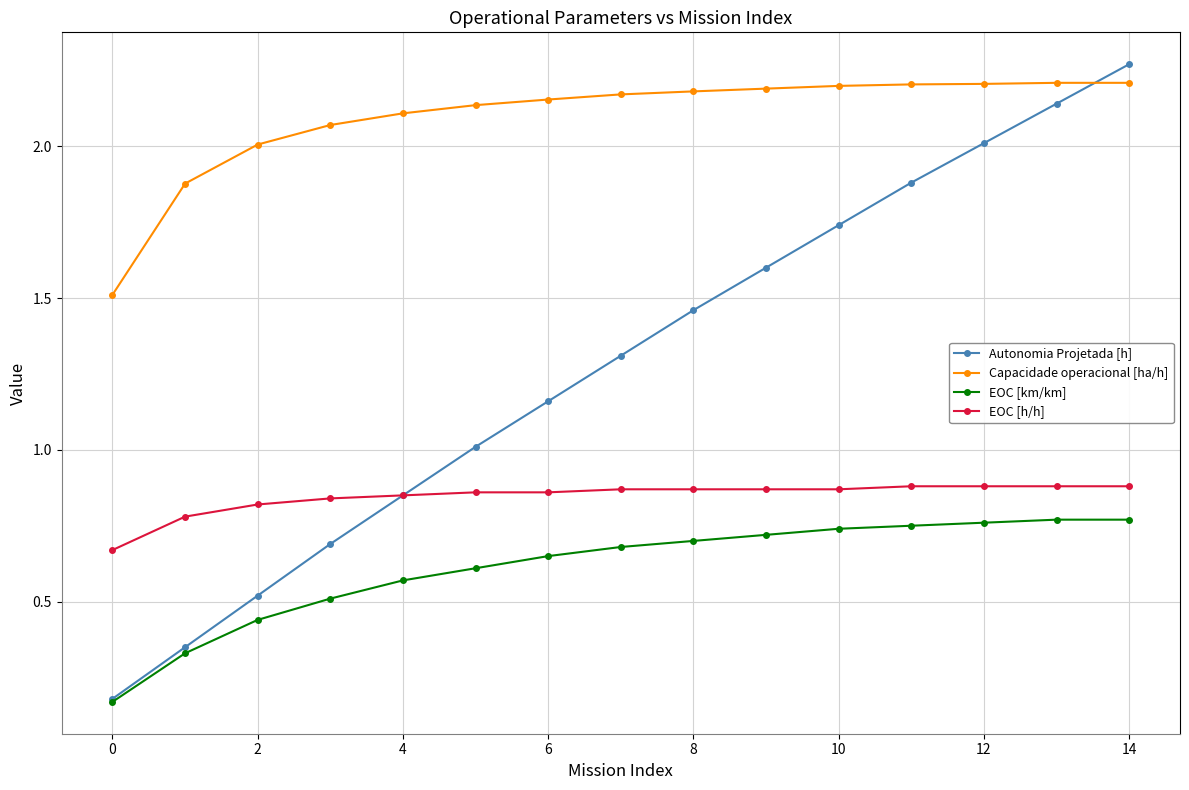

Rank the series by their maximum value, from lowest to highest.

EOC [km/km], EOC [h/h], Capacidade operacional [ha/h], Autonomia Projetada [h]